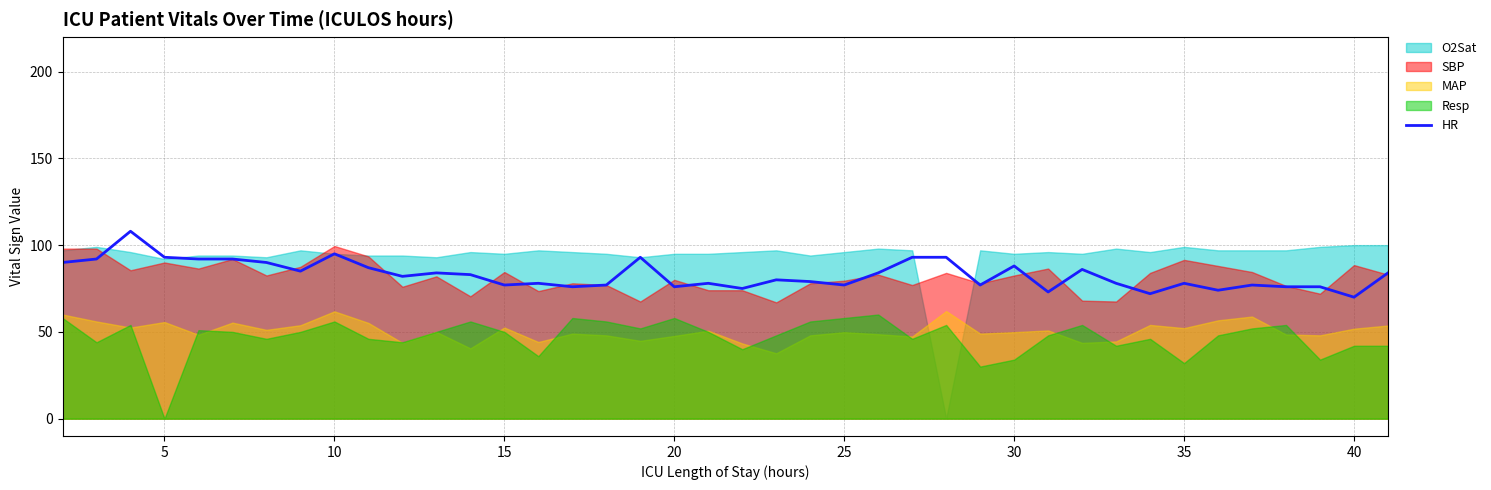

What is the value of the 8th point from the left?

85